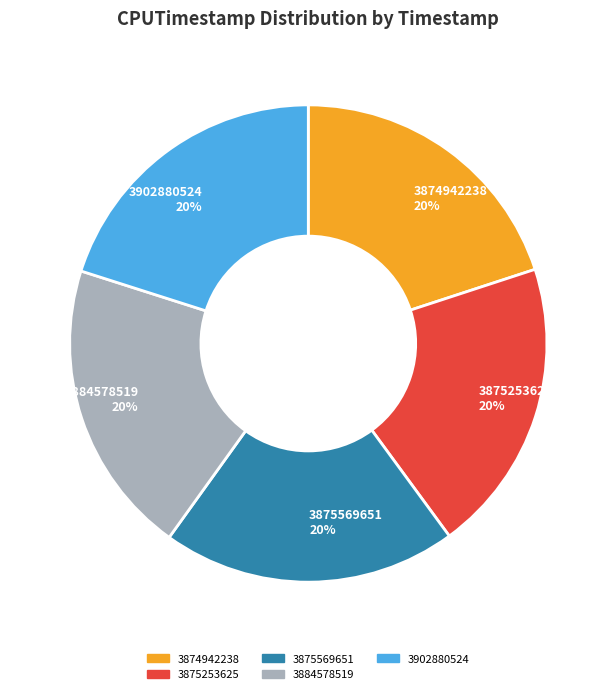

What is the ratio of the value at 3884578519 to the value at 3874942238?

1.0